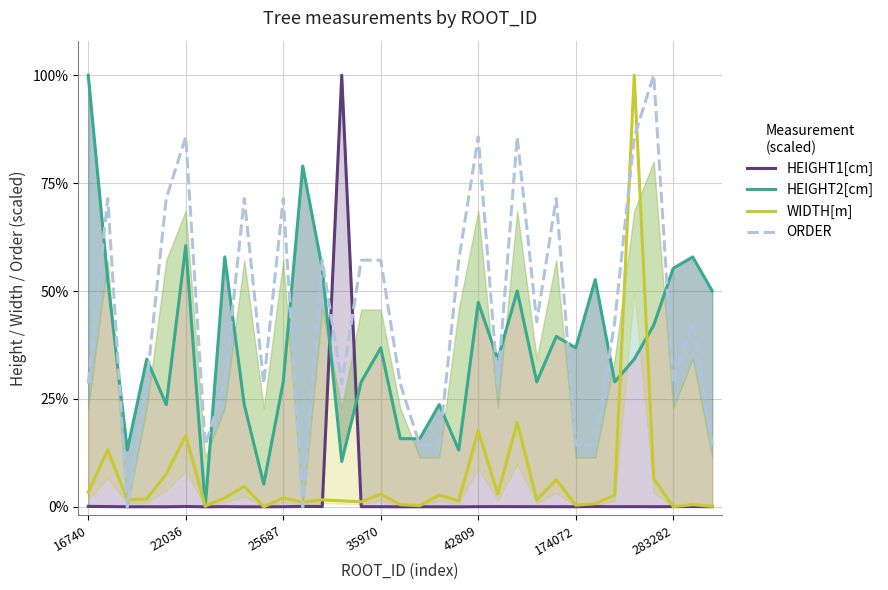

Is it true that WIDTH[m] equals 11.0 at 42809?

False